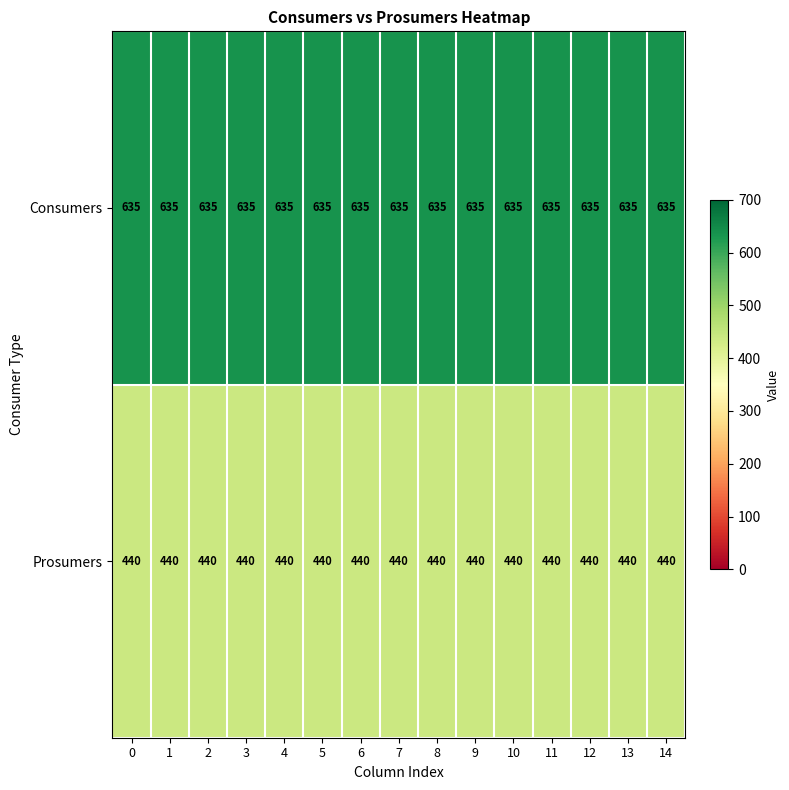

What is the approximate value of Prosumers at 6?

440